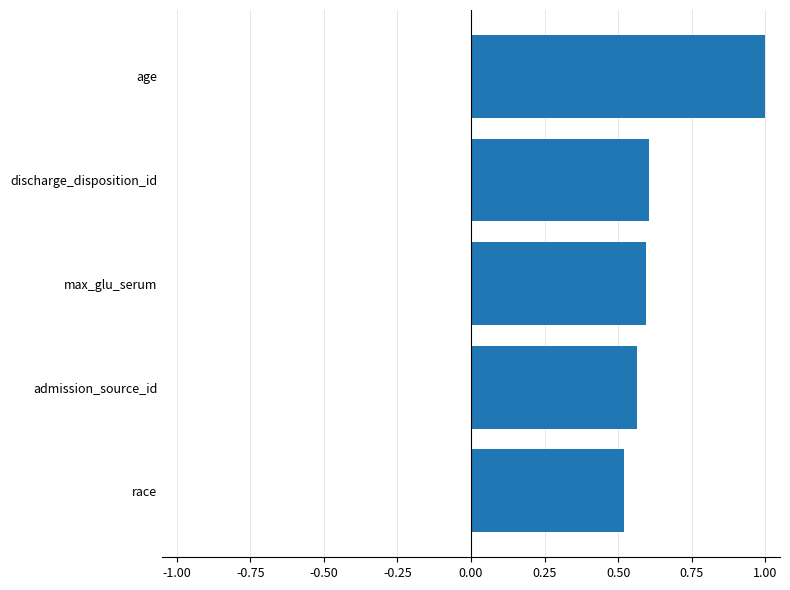

What is the greatest value displayed?

1.0